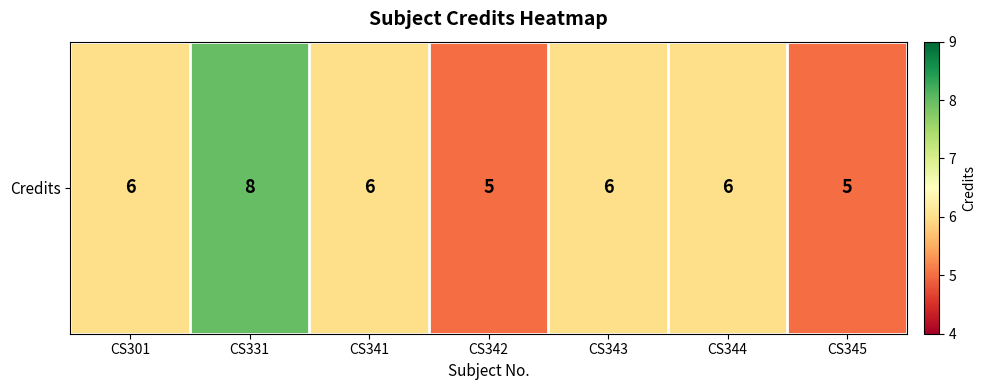

Rank the categories by value from lowest to highest.

CS342, CS345, CS301, CS341, CS343, CS344, CS331